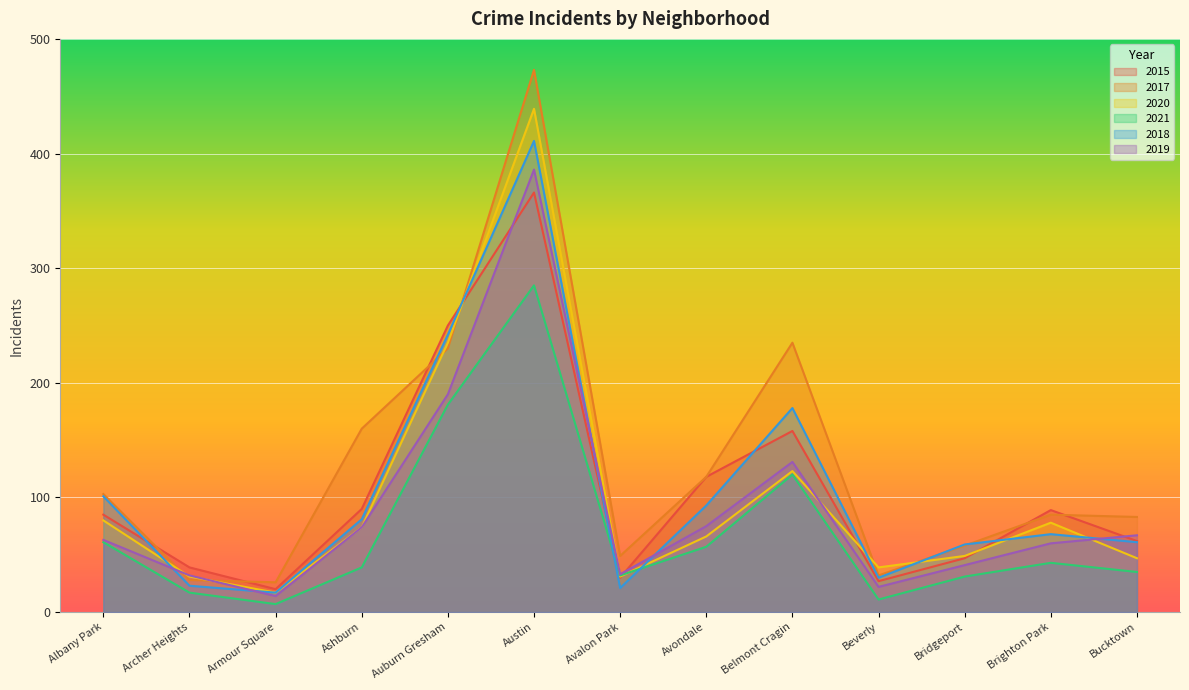

What is the difference between the second highest and second lowest values in the 2015 series?

223